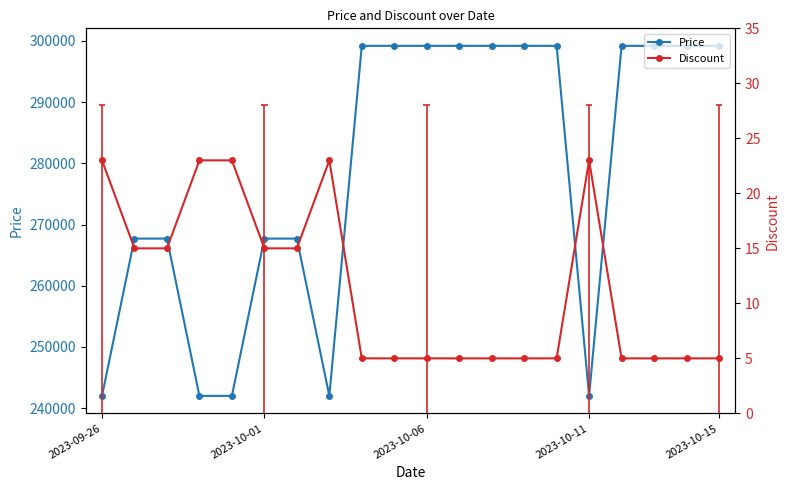

Is it true that Price equals 267700 at 2023-10-01?

True